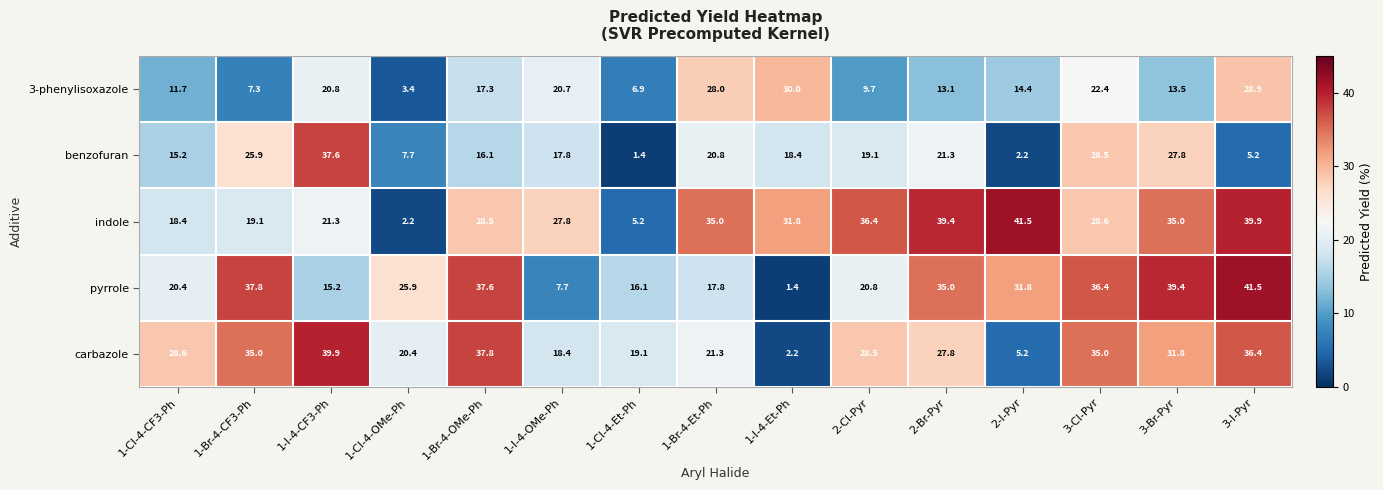

What is the difference between the maximum and minimum values in the benzofuran series?

36.2